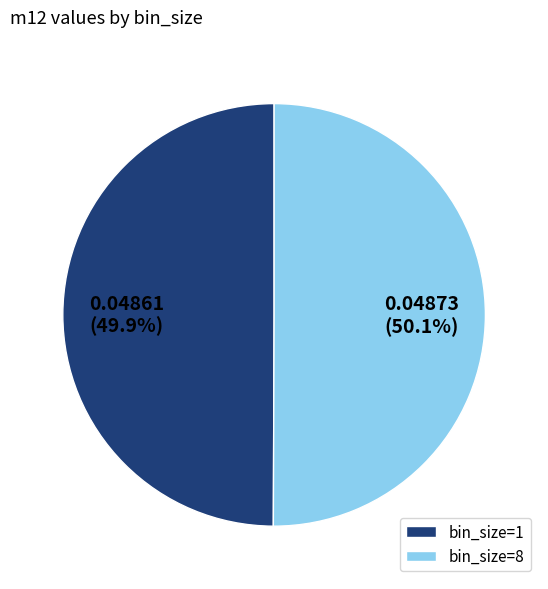

Is there any slice that represents more than half of the pie?

Yes